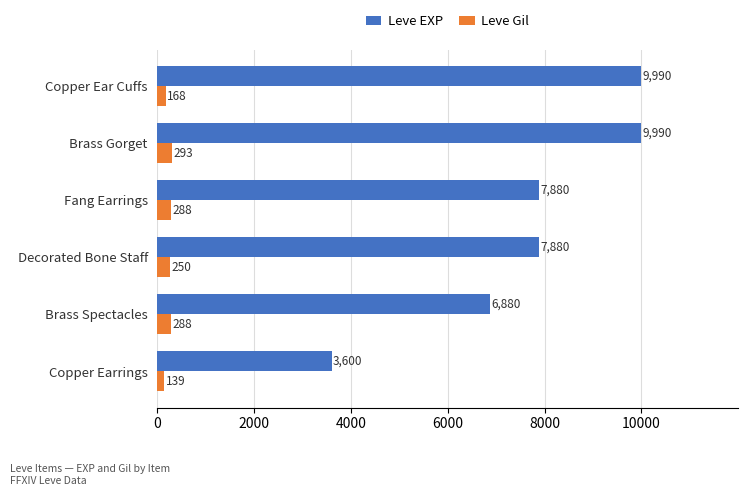

Rank the series at Copper Earrings from highest to lowest value.

Leve EXP, Leve Gil